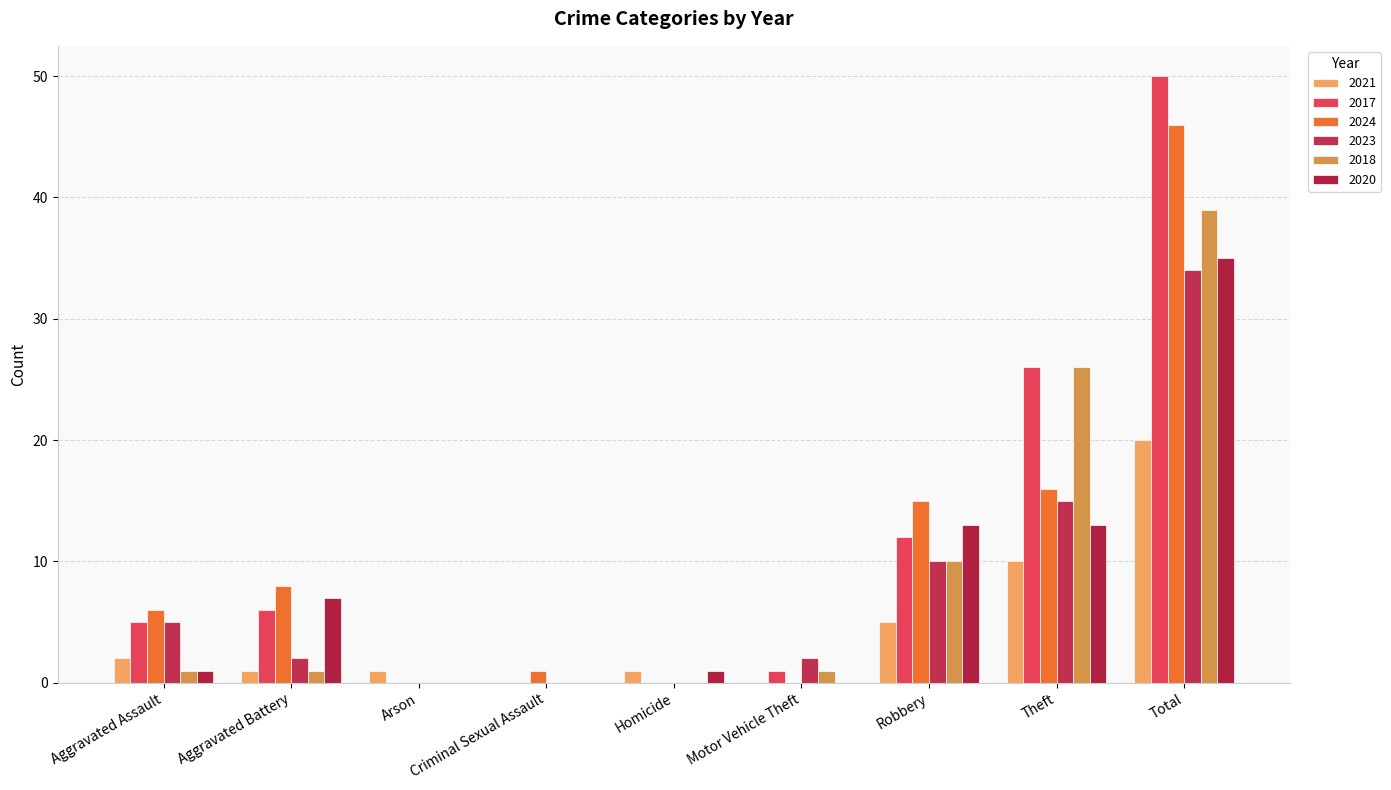

The 2017 series shows 16 at Theft. True or false?

False